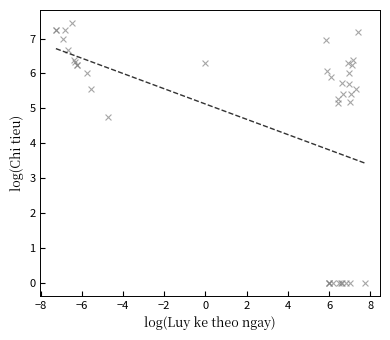

What Y value in the scatter plot is closest to 3?

4.7